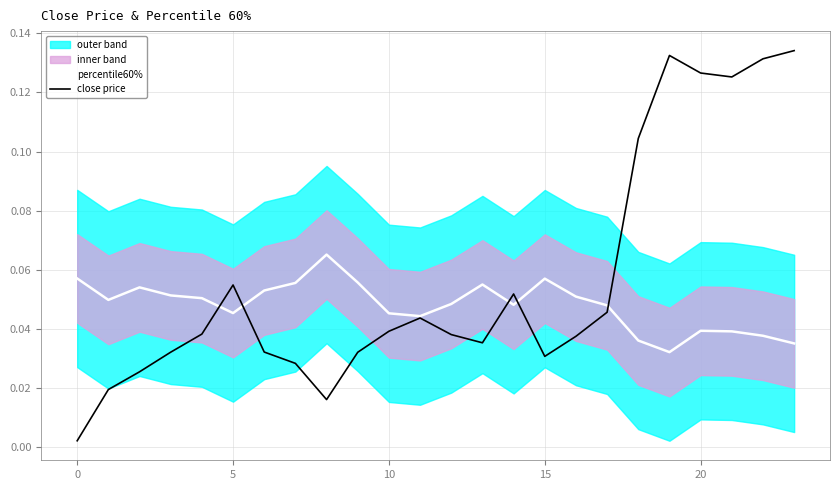

Which series has the largest total across all categories?

close price